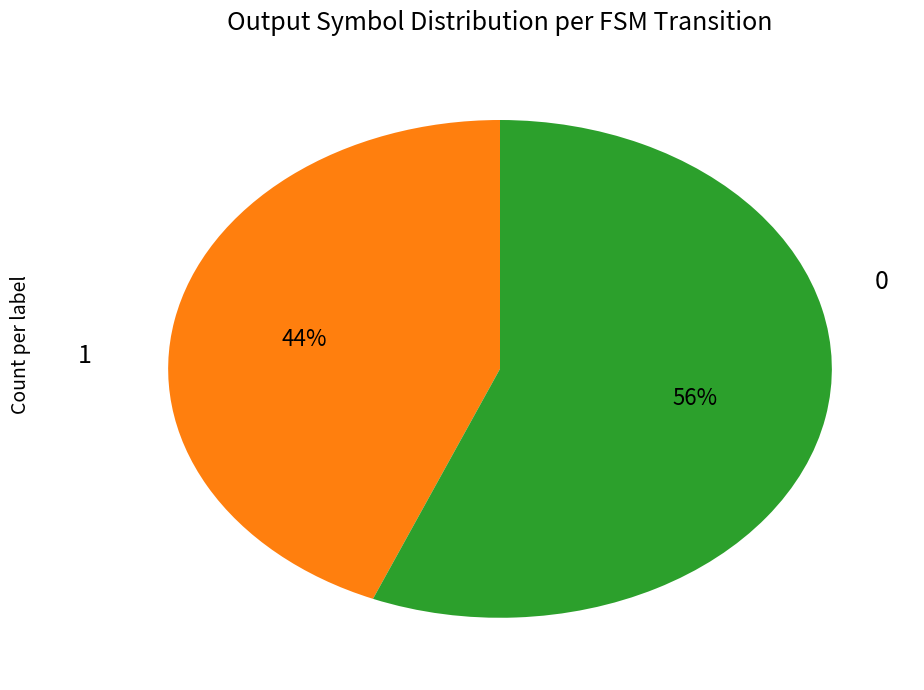

To the nearest percent, what is the average slice percentage?

50%